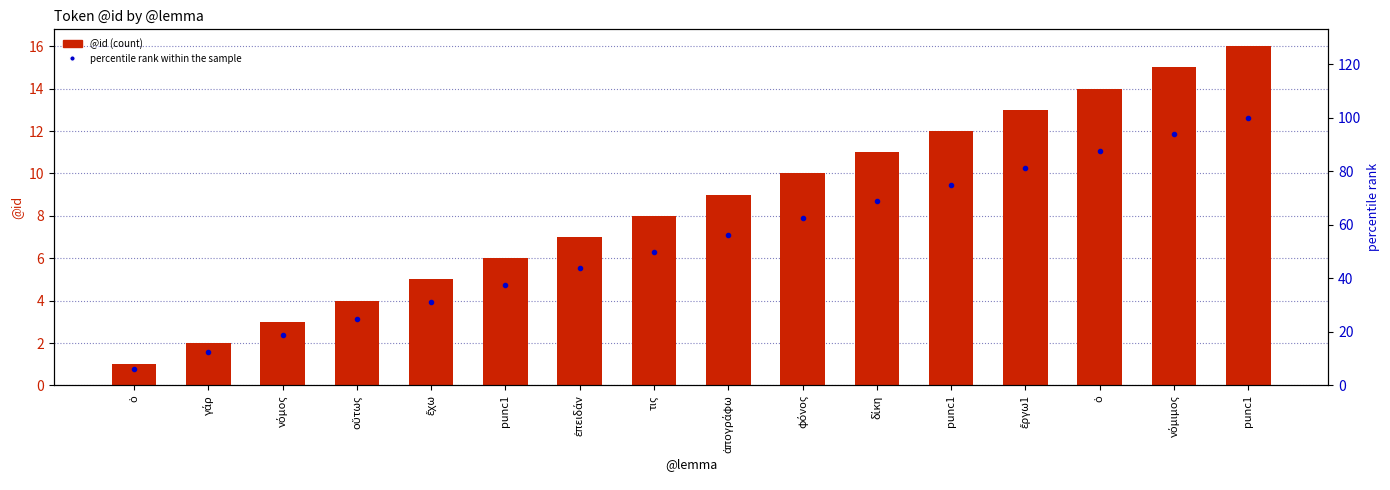

Reading left to right, transcribe all the data shown in this chart.

@id: 1.0	2.0	3.0	4.0	5.0	6.0	7.0	8.0	9.0	10.0	11.0	12.0	13.0	14.0	15.0	16.0
percentile rank within the sample: 6.2	12.5	18.8	25.0	31.2	37.5	43.8	50.0	56.2	62.5	68.8	75.0	81.2	87.5	93.8	100.0